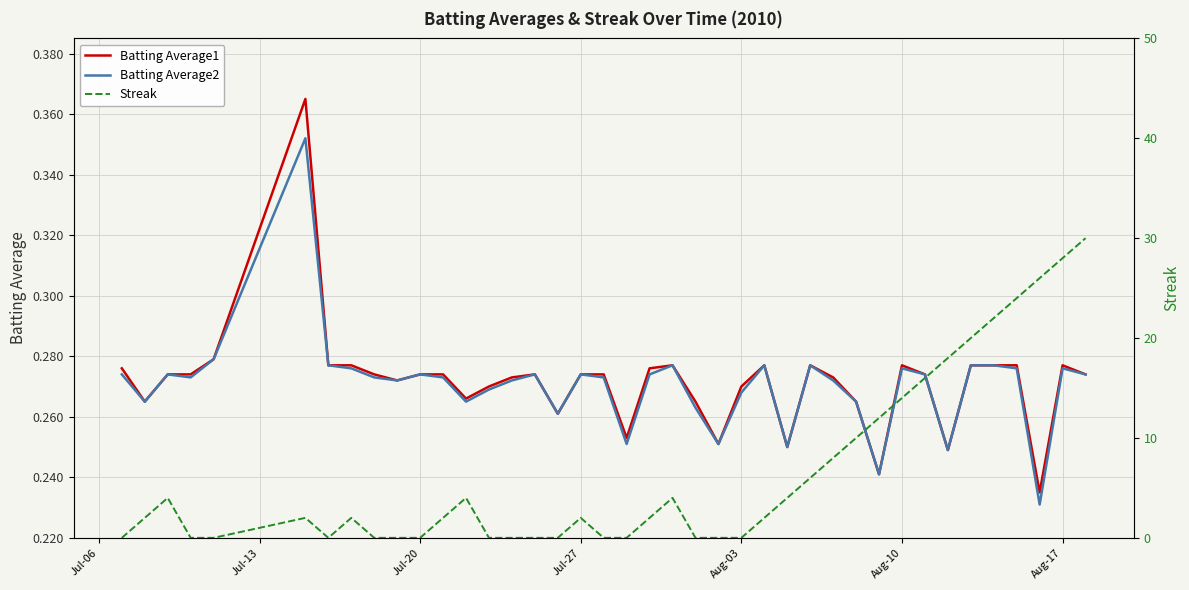

The value of Batting Average2 at Aug-17 is 0.1. True or false?

False